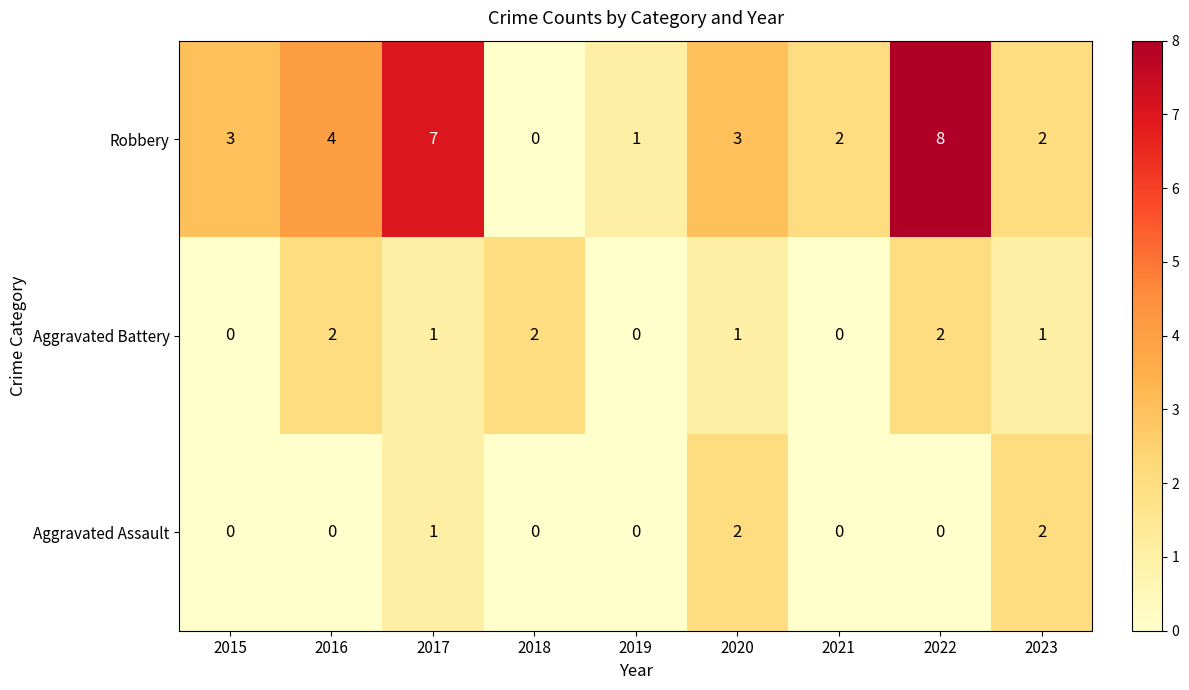

What is the sum of all Aggravated Battery values?

9